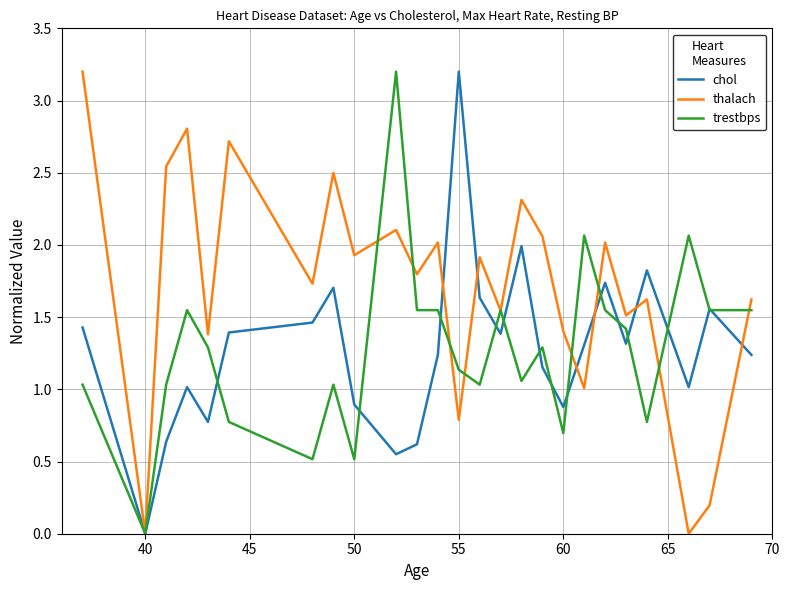

What is the highest value of the thalach series?

3.2